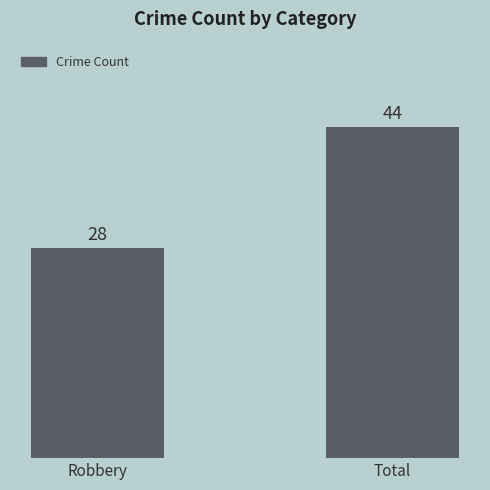

Are the bars horizontal?

No